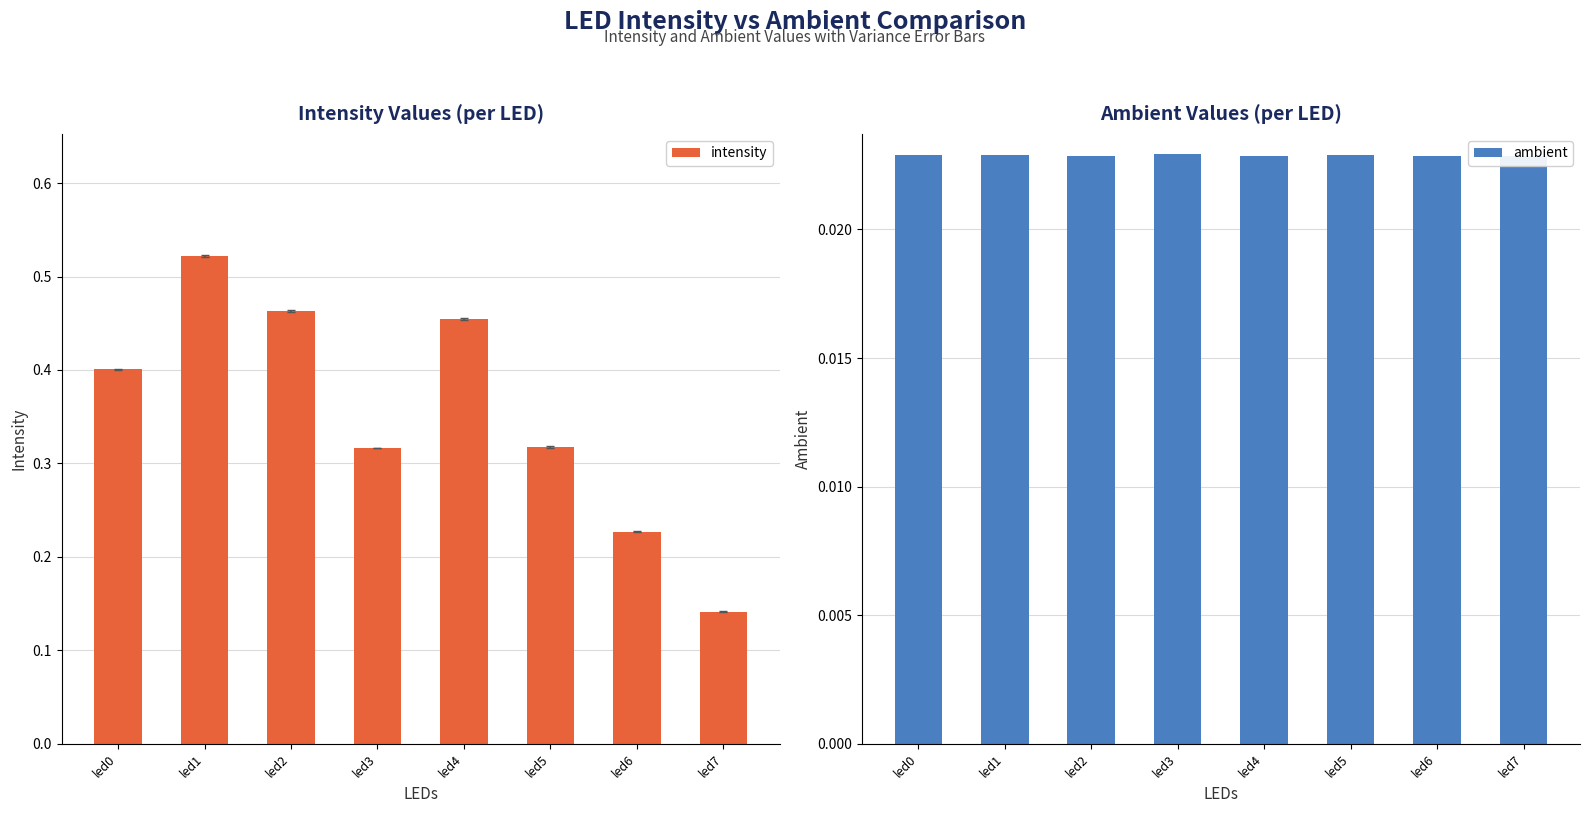

The value of intensity at led0 is 0.4. True or false?

True